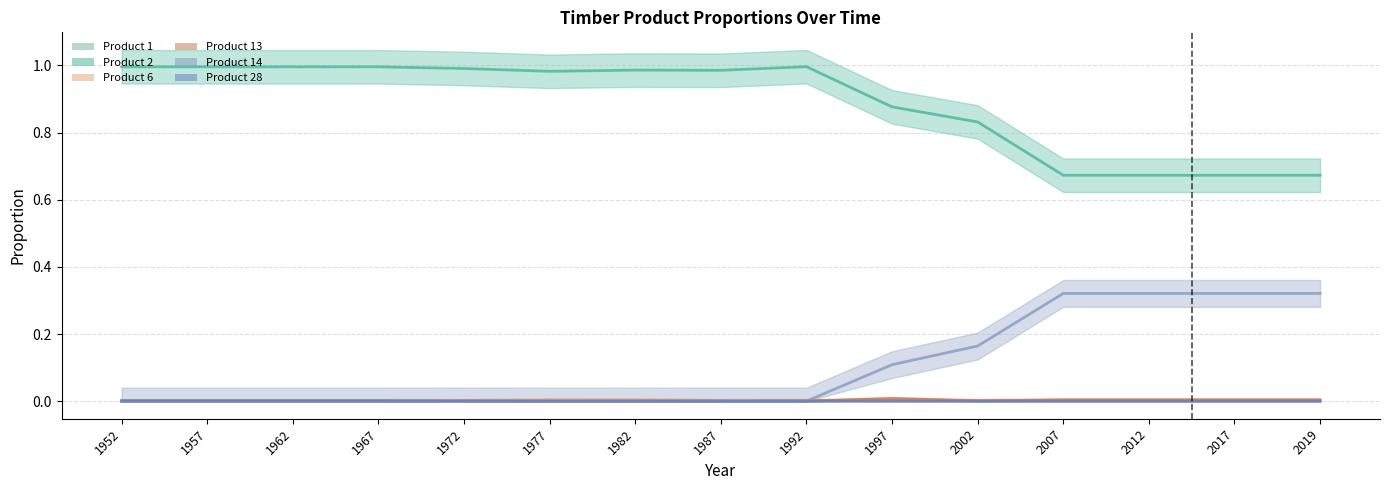

At how many categories does at least one series exceed 0?

15